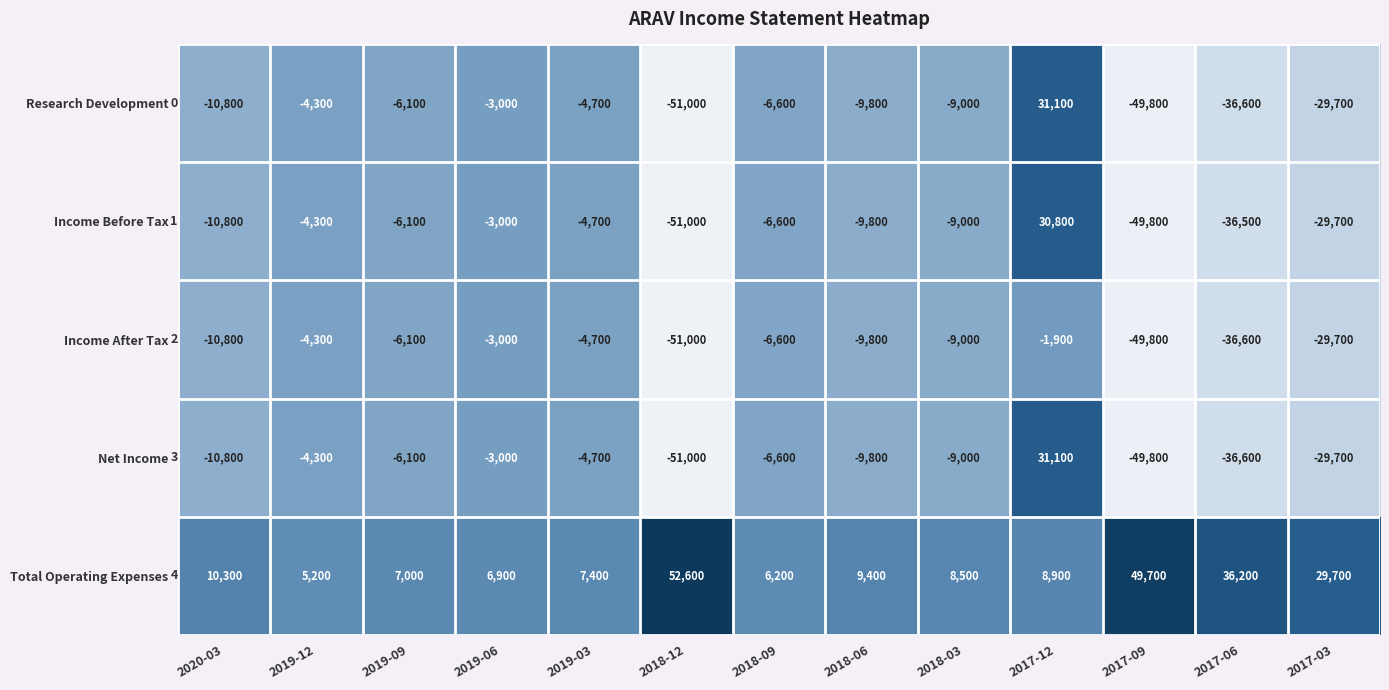

Which series has the largest range (max minus min)?

Research Development